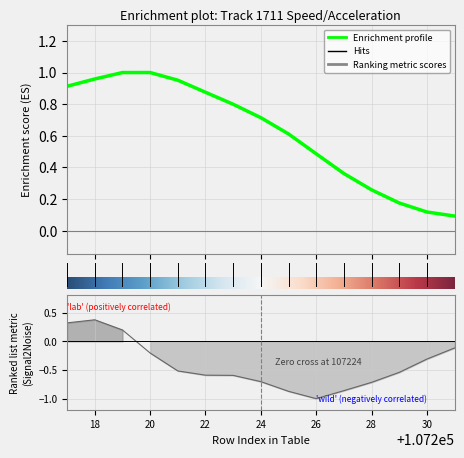

What is the difference between the speed values at 107226 and 107227?

0.1